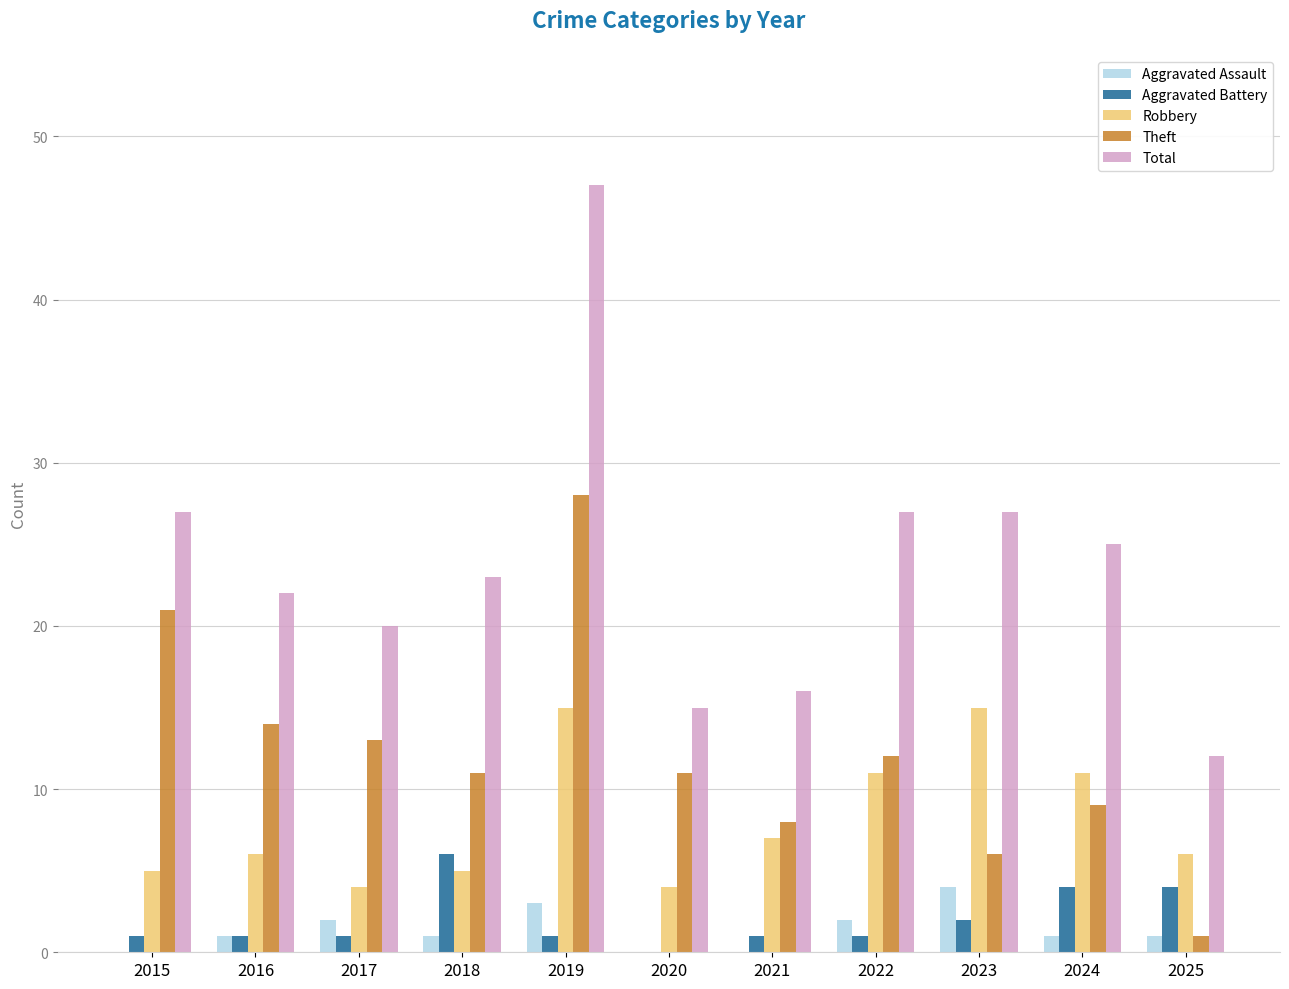

Which series has the largest range (max minus min)?

Total